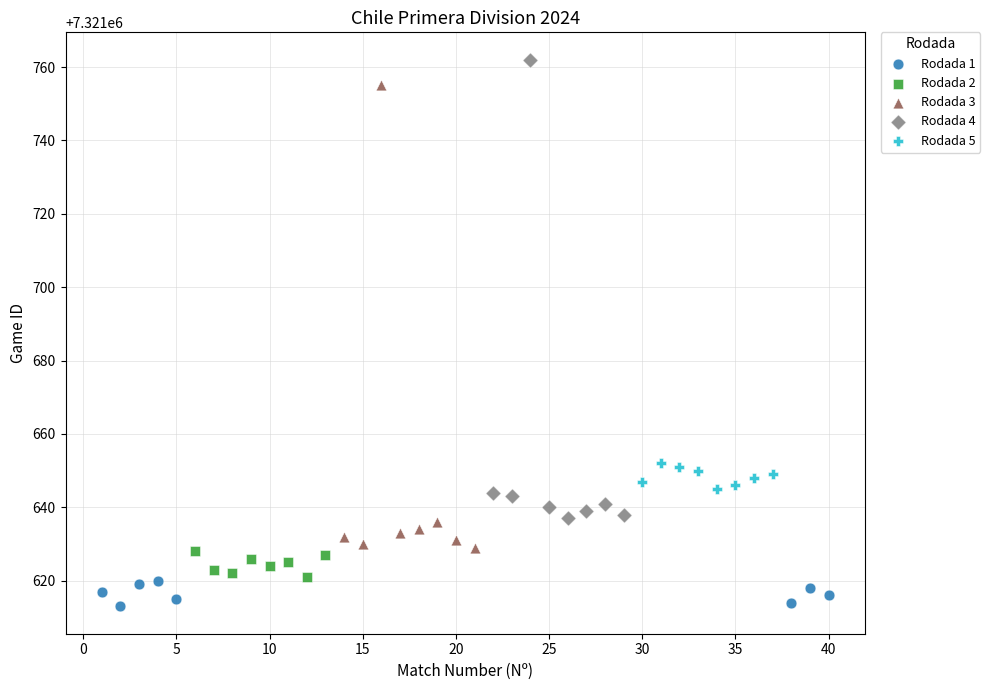

Which series contains the highest Y value?

Rodada 4